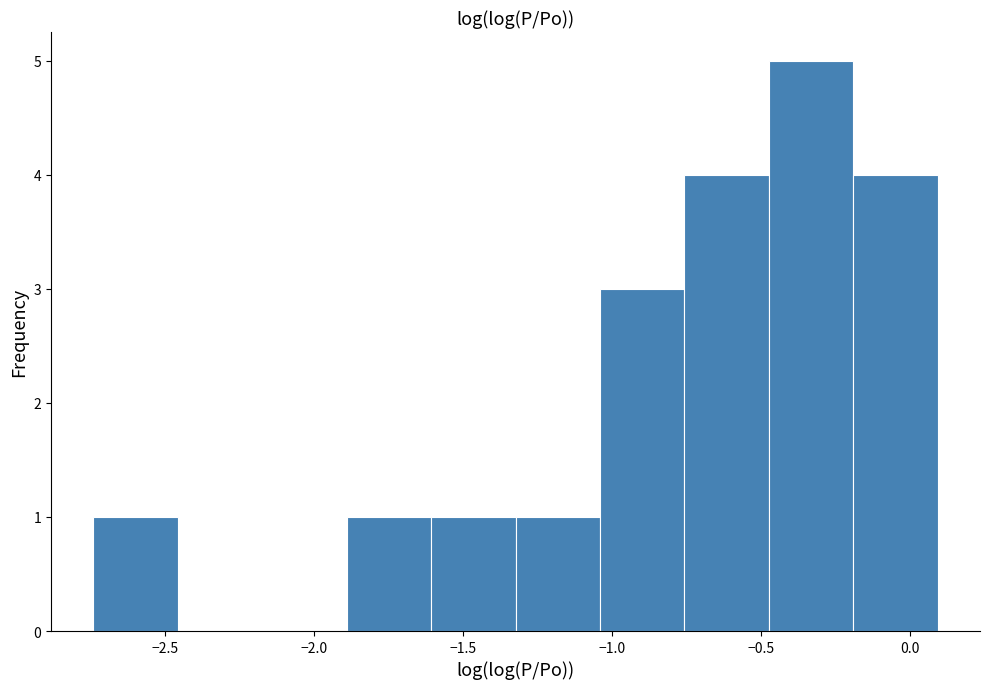

Reading left to right, transcribe this chart: for each bar, give the range it covers on the x-axis and its height. Neither the bar edges nor the heights are printed on the chart, so give them approximately, as read against the axes.

-2.75 to -2.45: 1
-2.45 to -2.15: 0
-2.15 to -1.90: 0
-1.90 to -1.60: 1
-1.60 to -1.30: 1
-1.30 to -1.05: 1
-1.05 to -0.75: 3
-0.75 to -0.45: 4
-0.45 to -0.20: 5
-0.20 to 0.10: 4